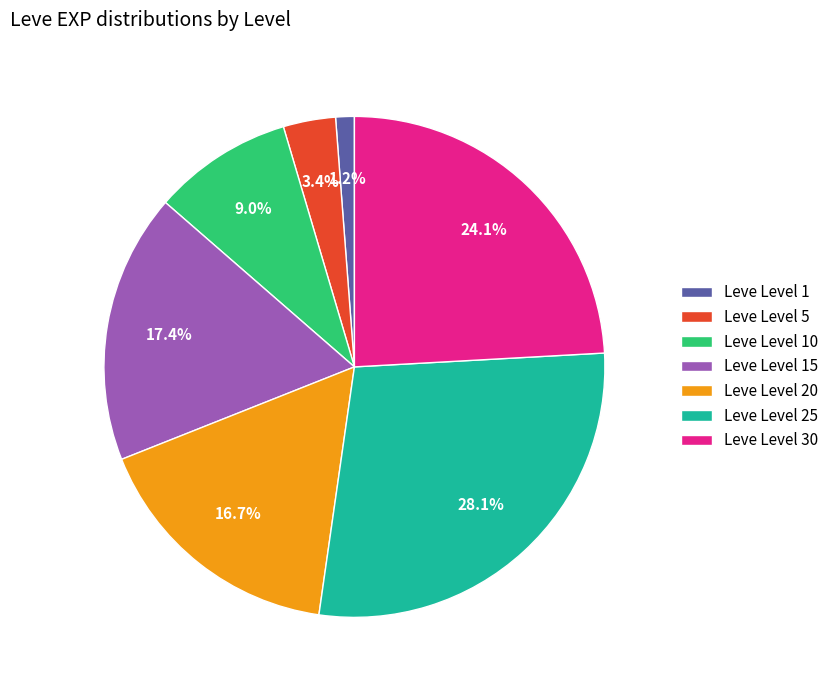

What is the largest slice in the pie chart?

Leve Level 25